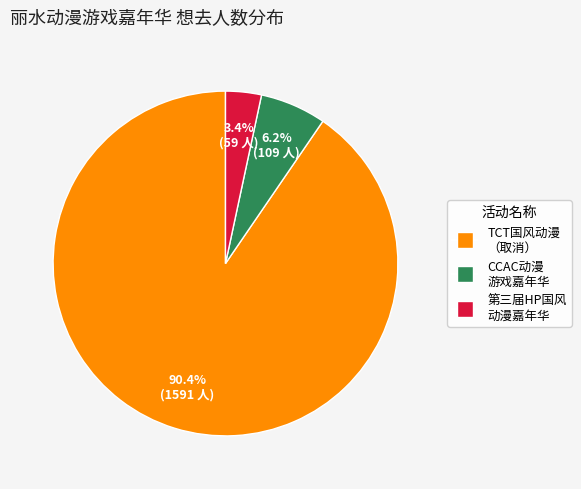

Which category accounts for the majority?

TCT国风动漫 （取消）